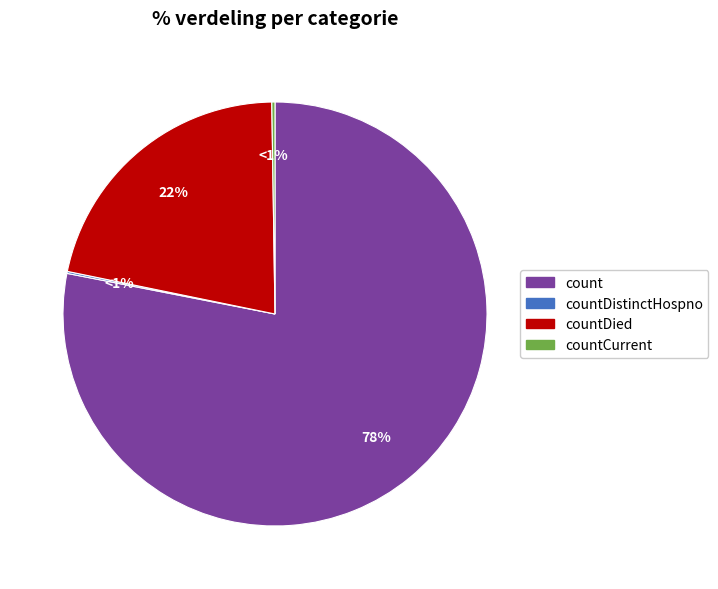

Combined, what portion of the pie is countCurrent and count?

78.3%